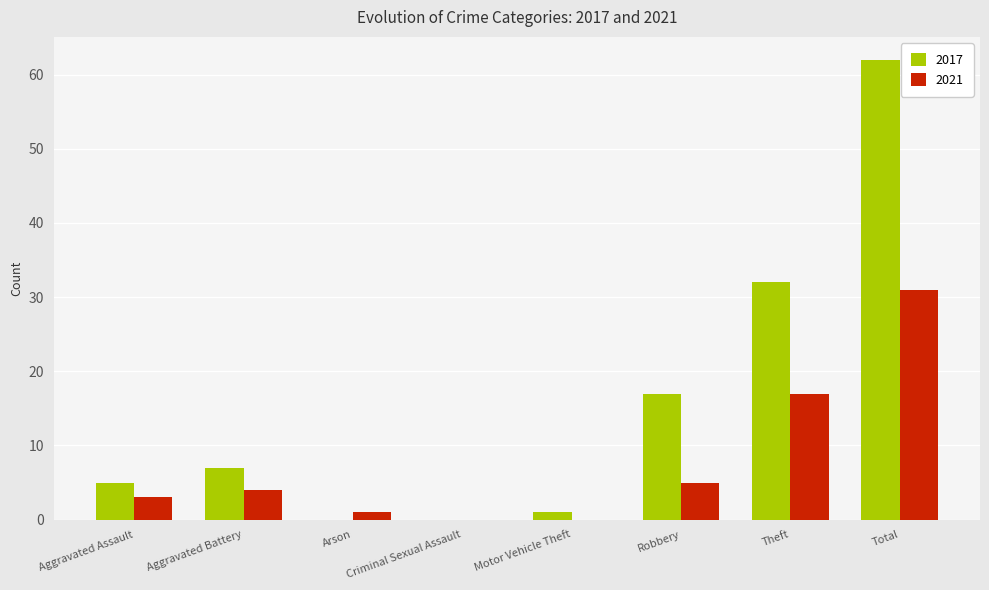

At which category is the sum across all series the highest?

Total